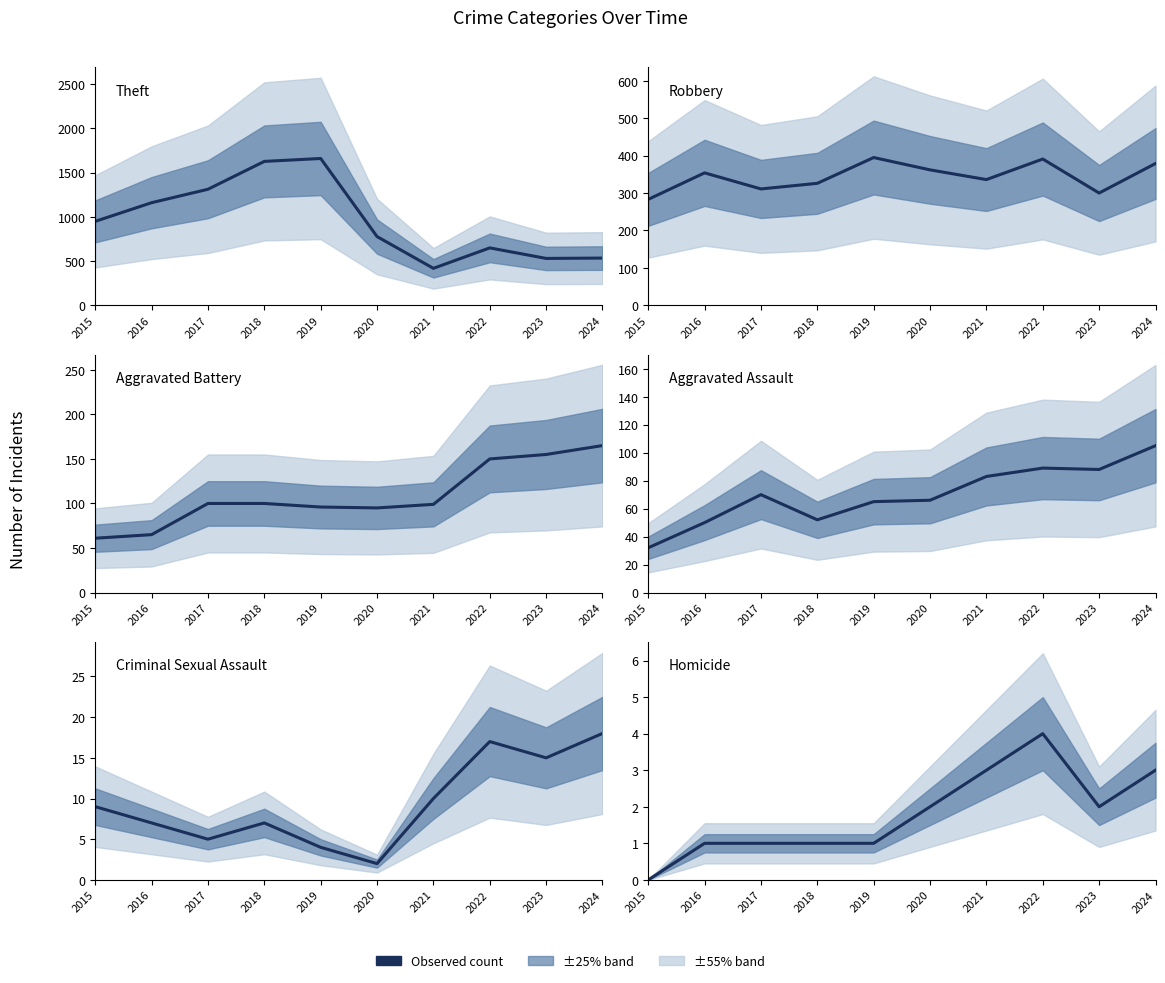

What is the value of the Robbery point at the 6th from the left?

362